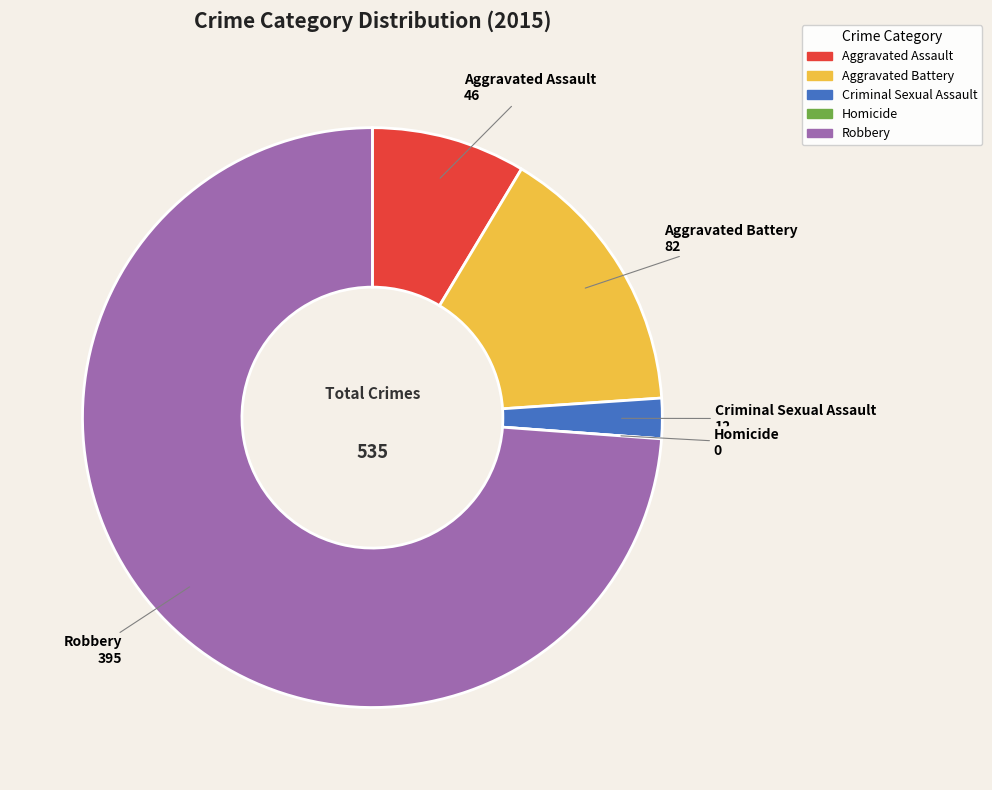

Which has a higher value, Aggravated Assault or Aggravated Battery?

Aggravated Battery